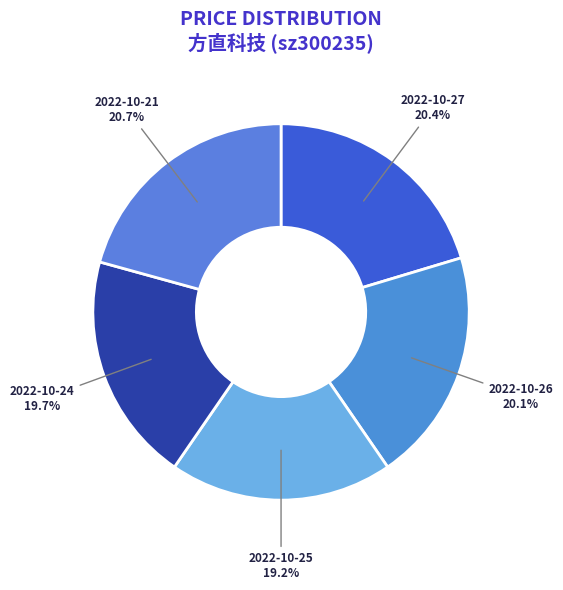

Count the number of slices in the pie.

5